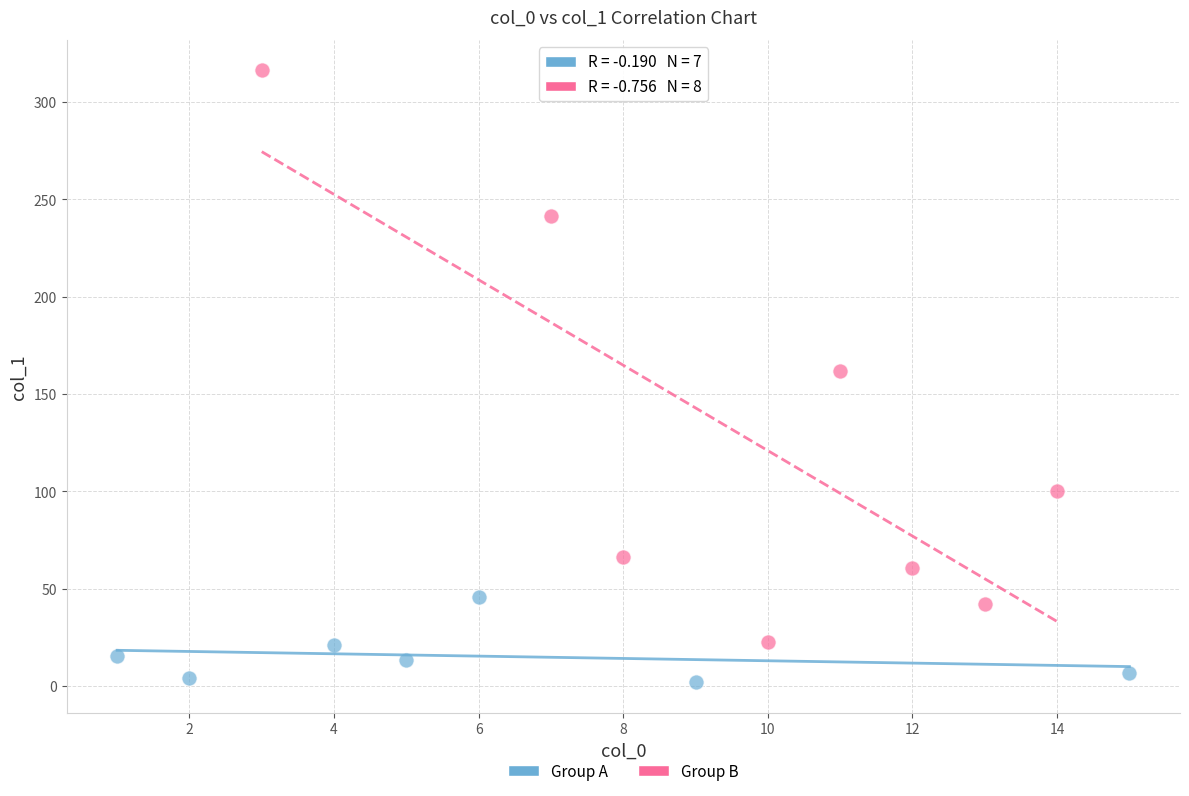

Which series has the largest Y range (max minus min)?

Group B